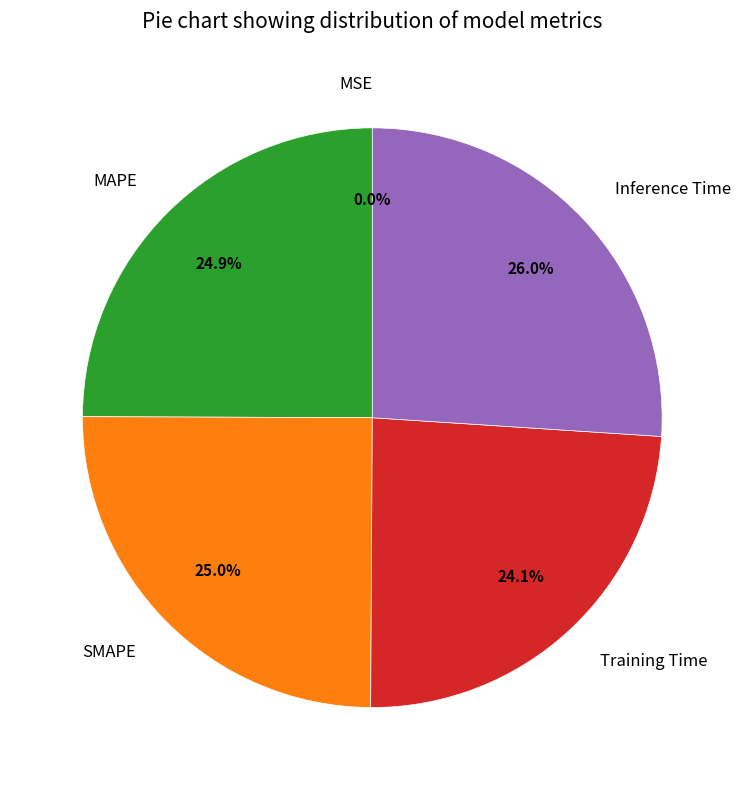

Is there any slice that represents more than half of the pie?

No